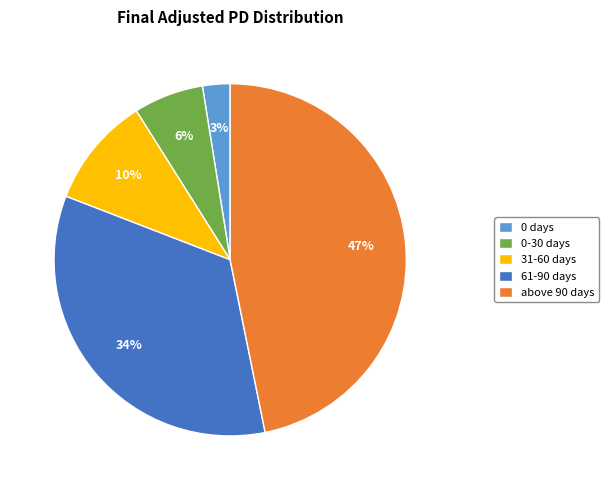

Which slice is the largest?

above 90 days